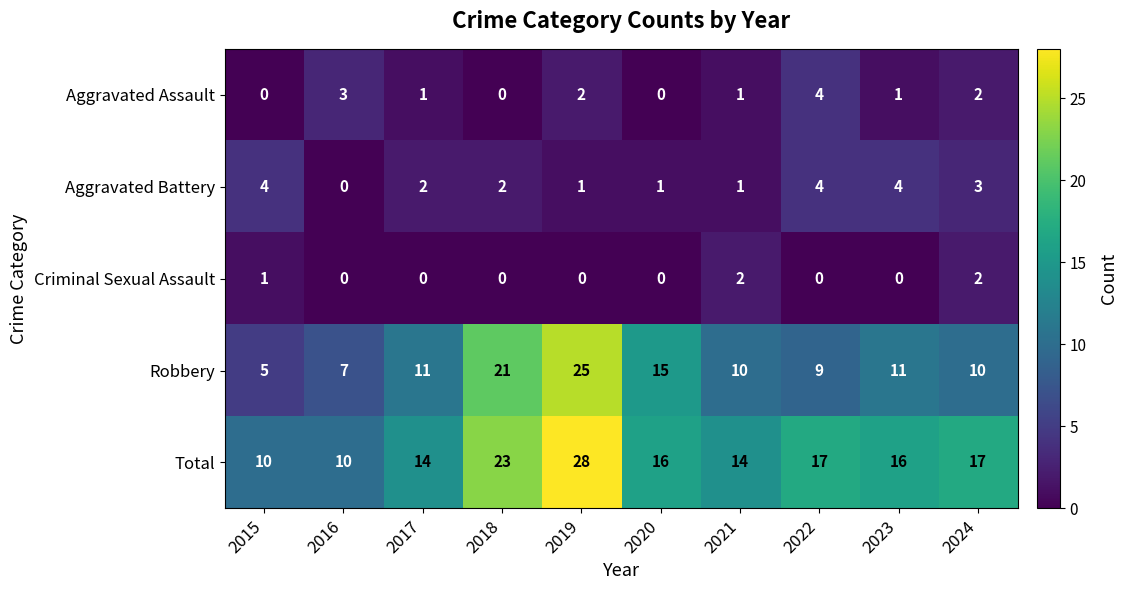

Which series has the largest total across all categories?

Total